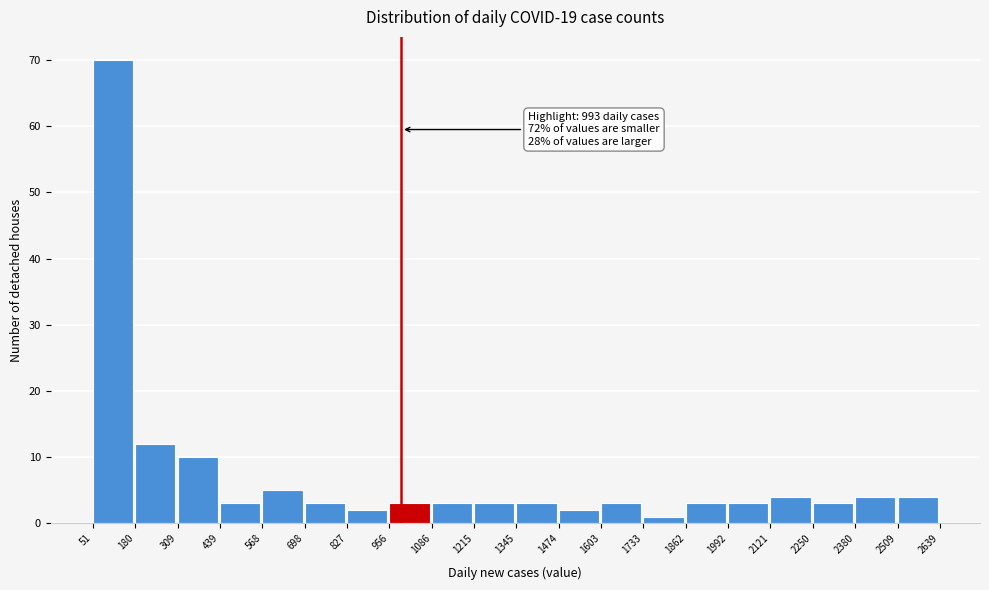

Which range on the x-axis has the tallest bar?

51 to 180